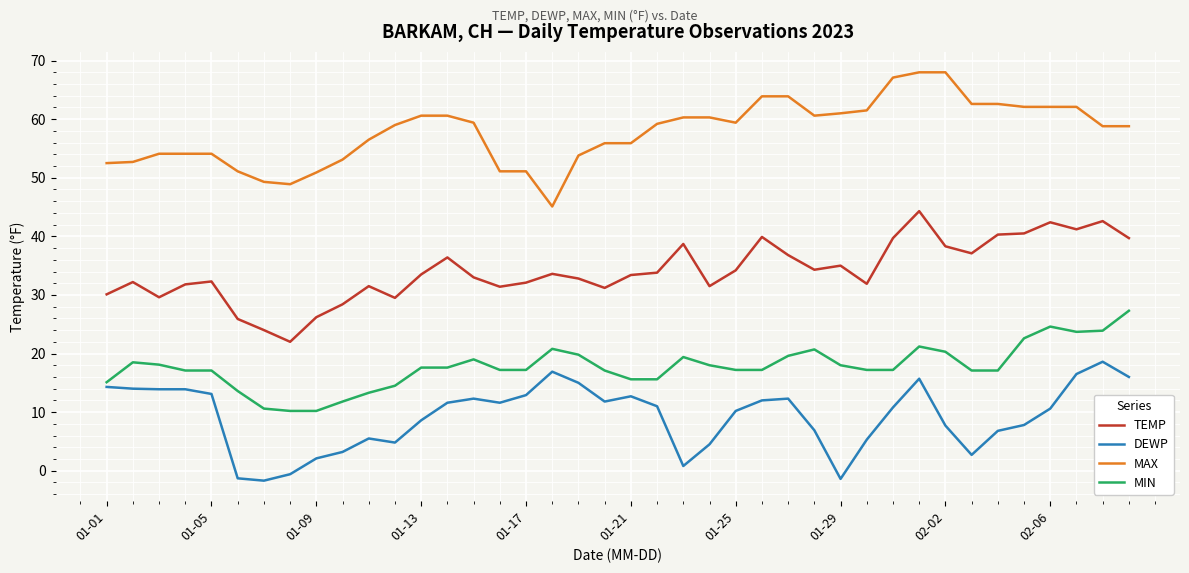

How many lines are shown in the chart?

4